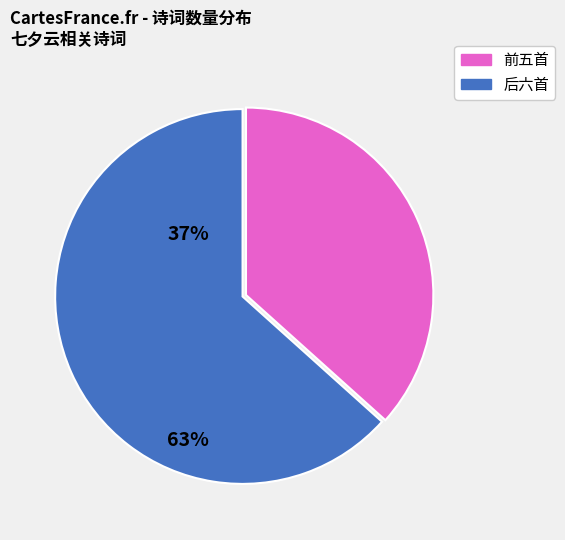

Is there a majority slice in this chart?

Yes